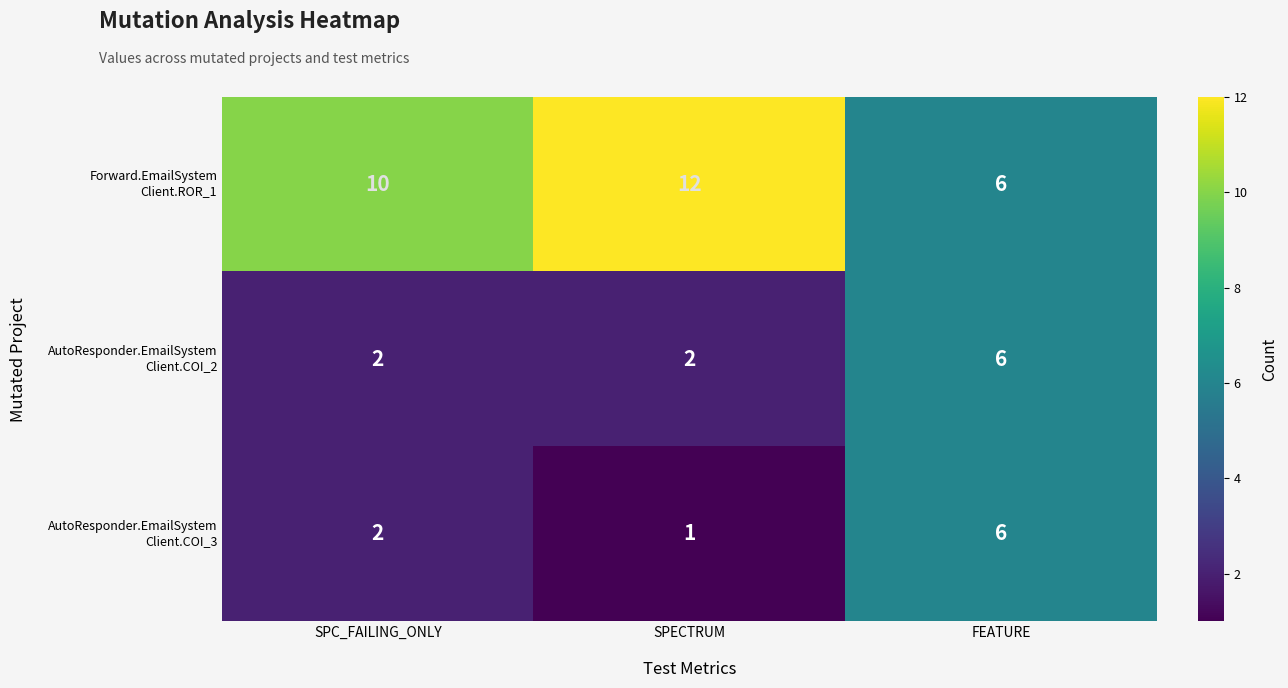

How many distinct data groups are displayed?

3